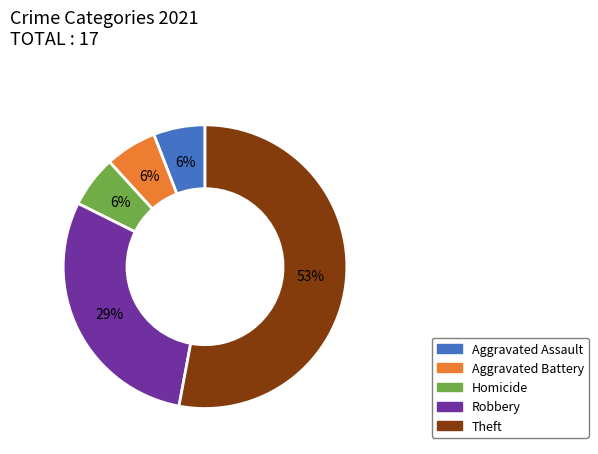

To the nearest percent, what is the difference between the largest and smallest slice percentages?

47%